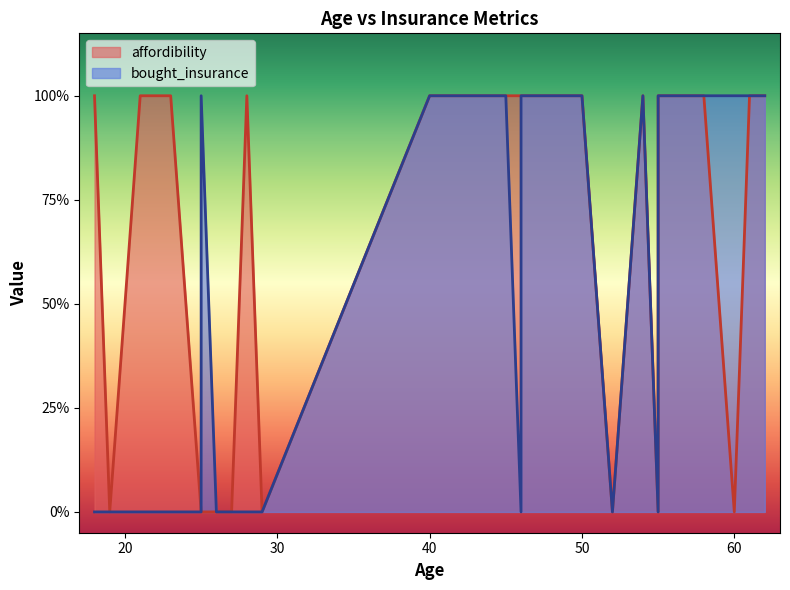

Count the affordibility values in the range 0 to 1.

28